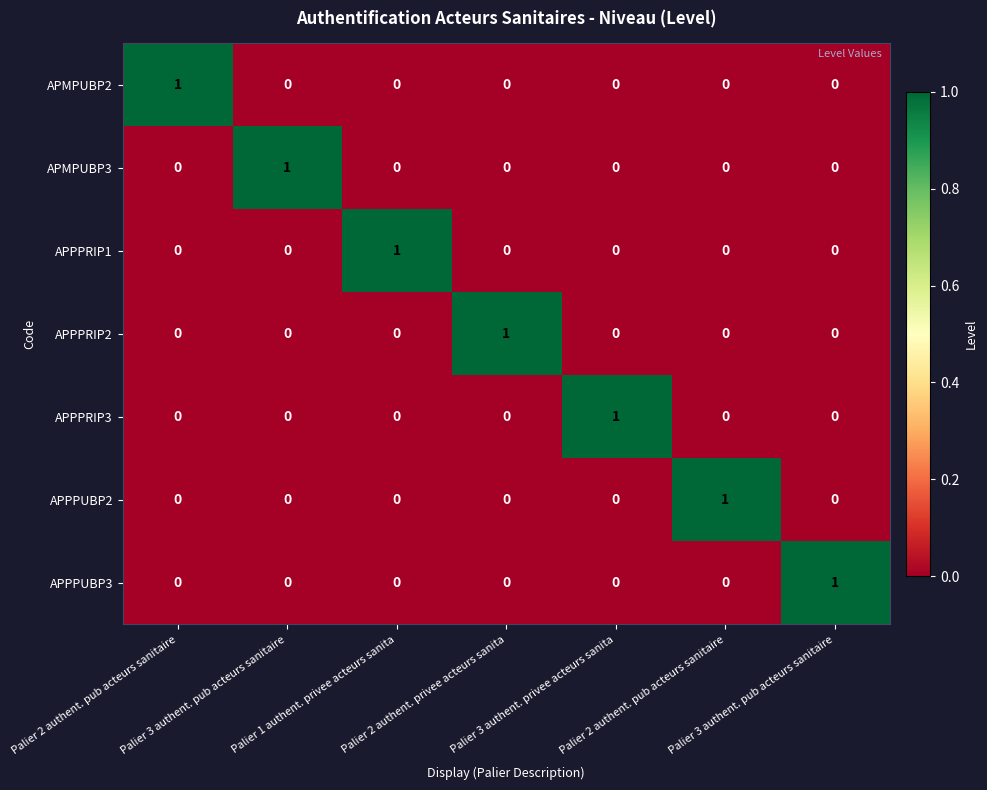

At which category does the chart reach its minimum across all series?

Palier 3 authent. pub acteurs sanitaire